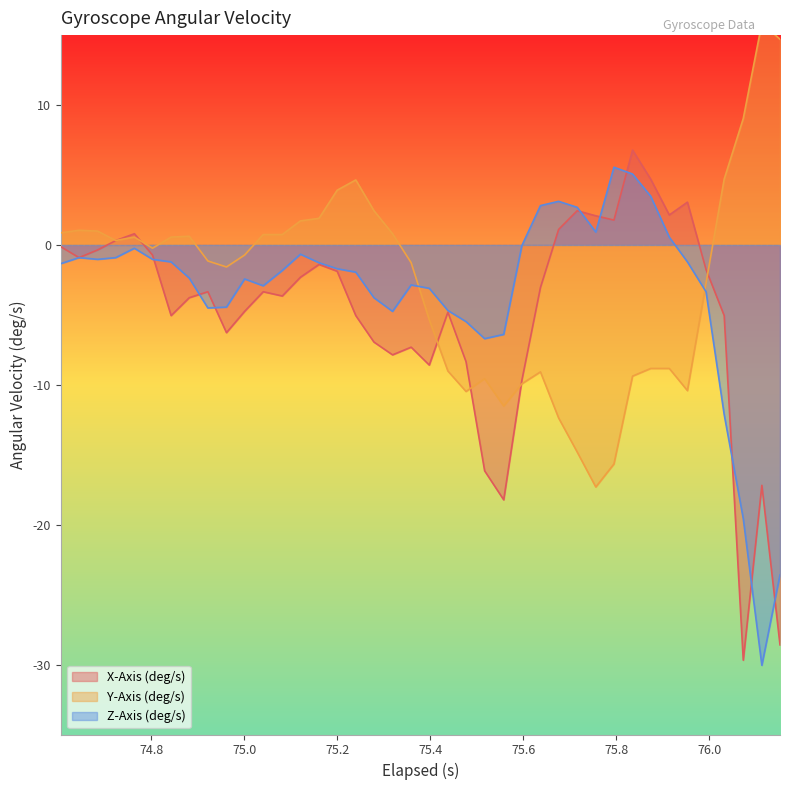

What is the highest value of the X-Axis (deg/s) series?

6.8